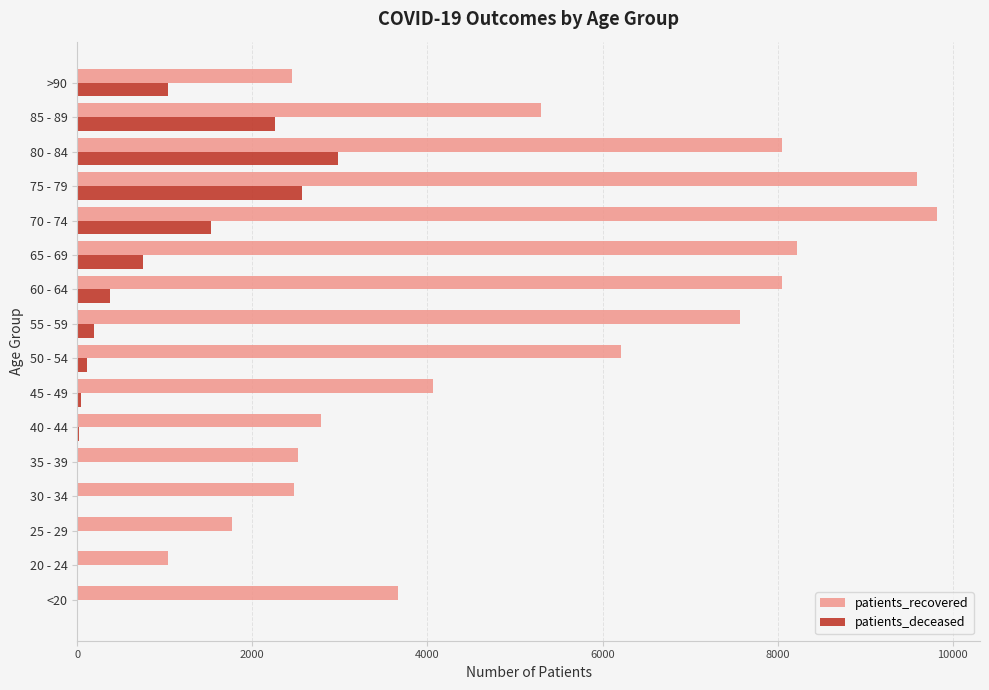

The value of patients_recovered at 55 - 59 is 7569. True or false?

True